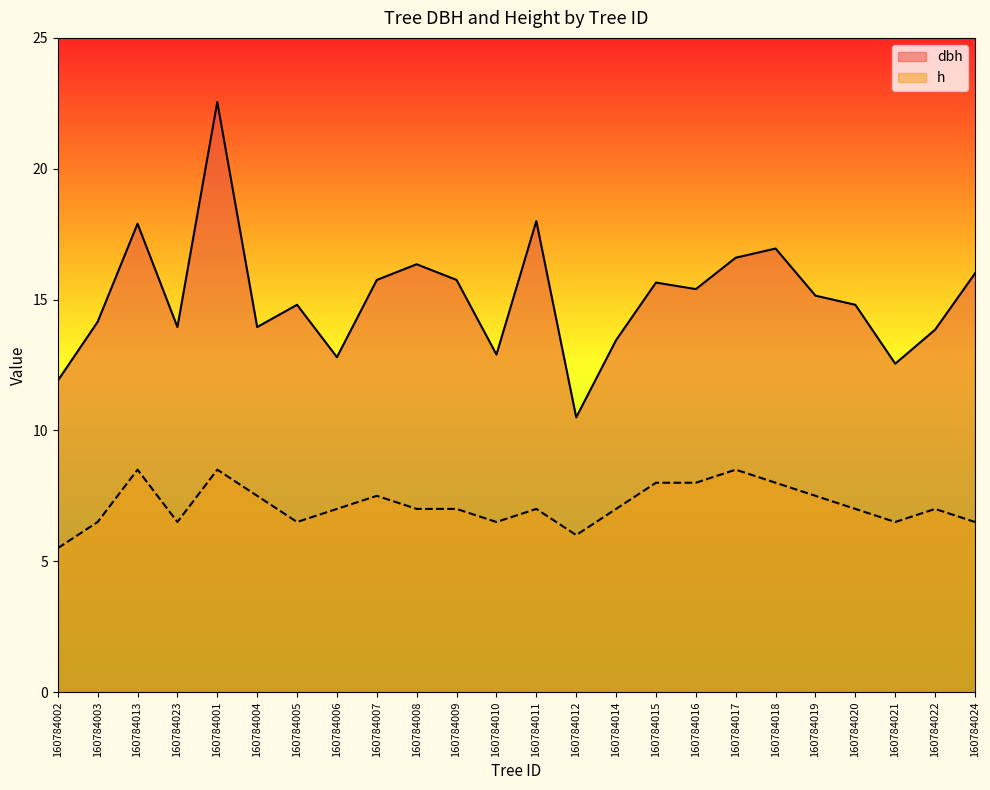

The h series shows 7.0 at 160784009. True or false?

True